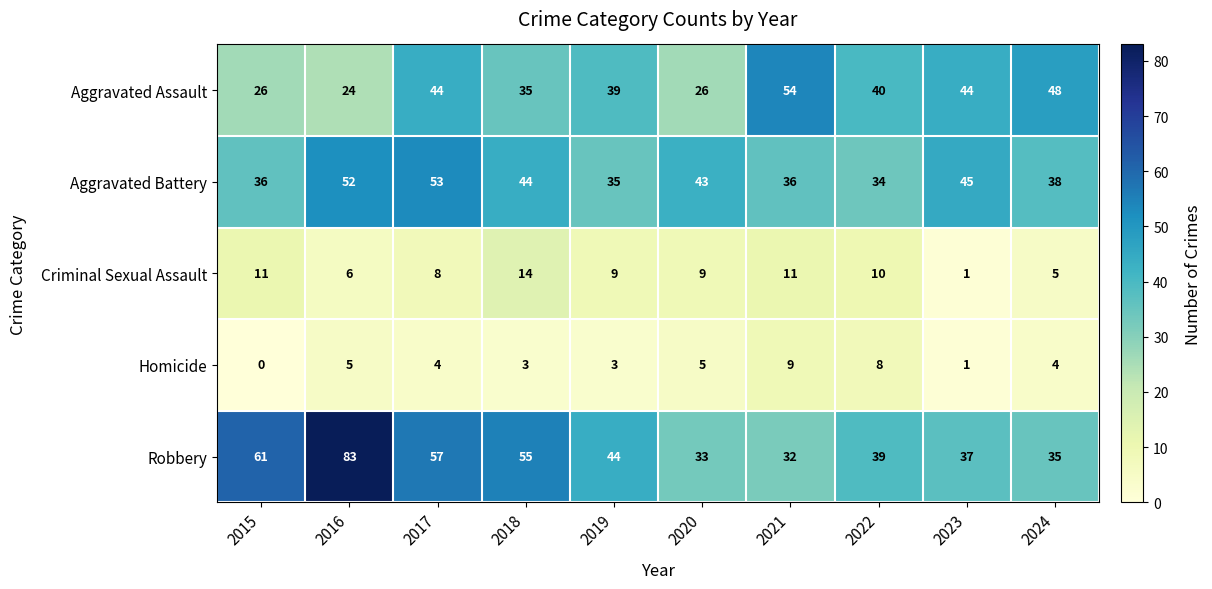

Which series has the largest range (max minus min)?

Robbery